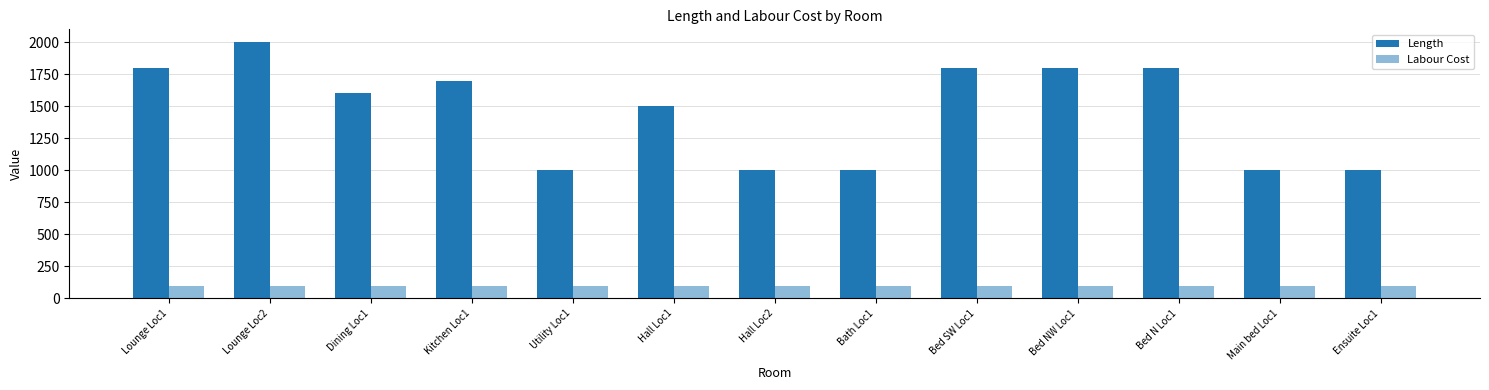

What value does the Length series have at Lounge Loc2?

2000